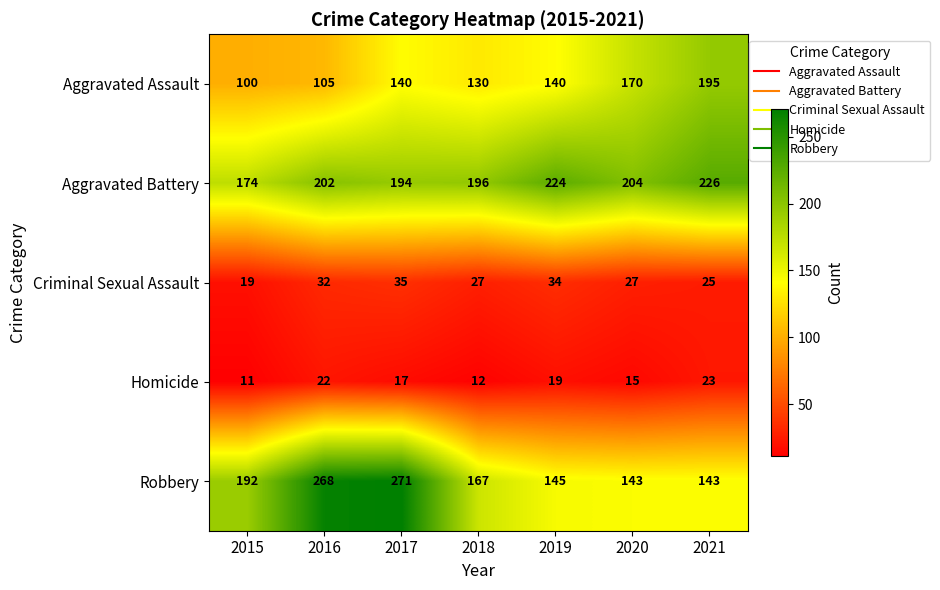

Rank the series at 2021 from lowest to highest value.

Homicide, Criminal Sexual Assault, Robbery, Aggravated Assault, Aggravated Battery